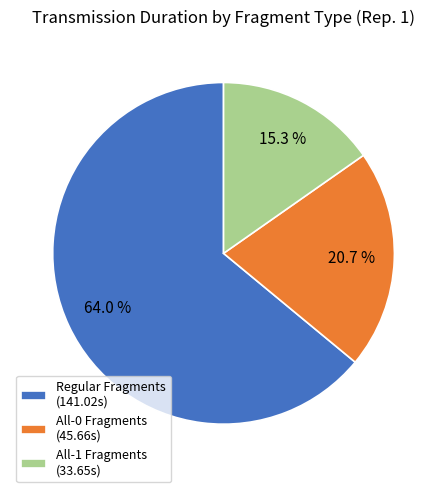

Does Regular Fragments represent more than half of the total?

Yes